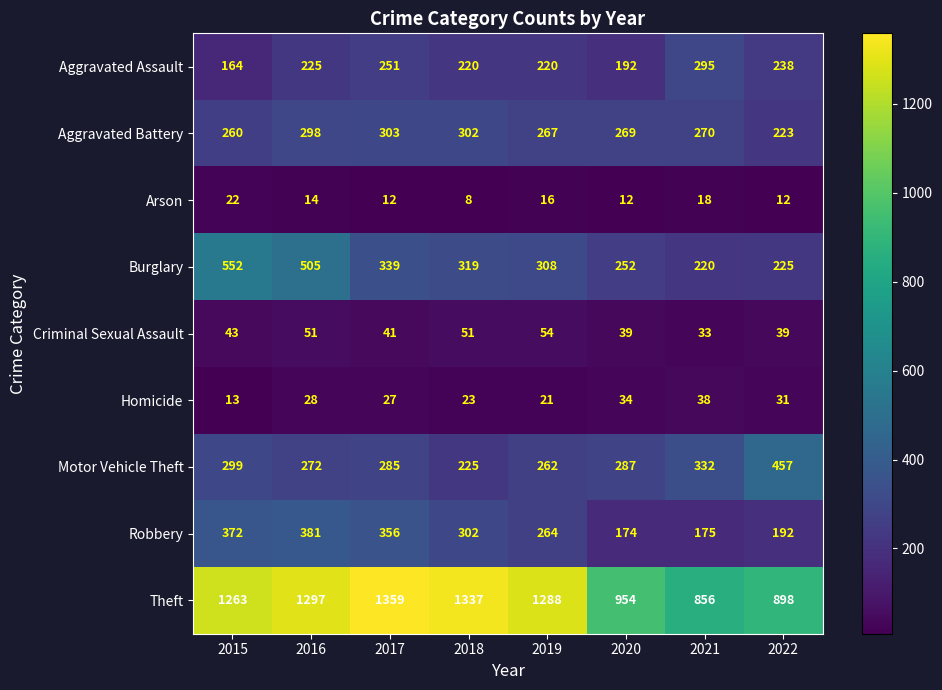

What is the total value across all series at 2015?

2988